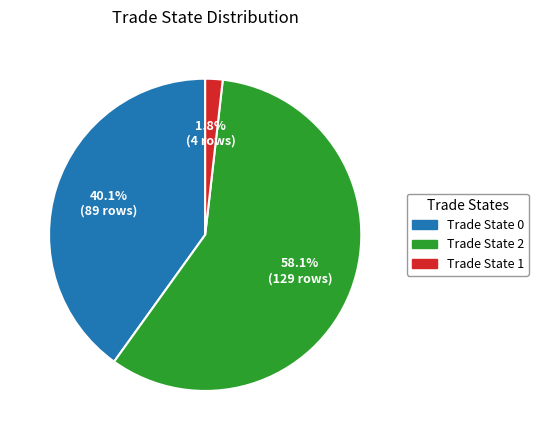

How many slices are in this pie chart?

3